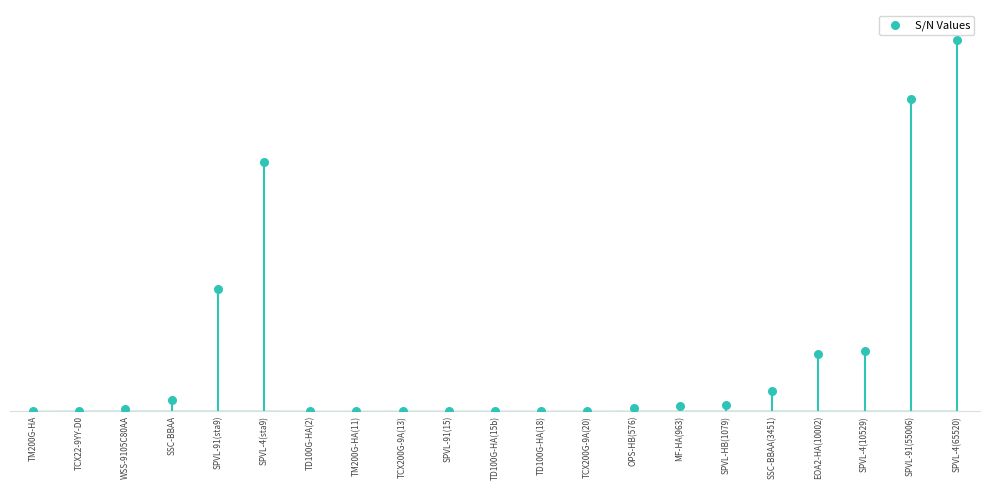

Which has a higher value, EOA2-HA(10002) or SPVL-91(sta9)?

SPVL-91(sta9)